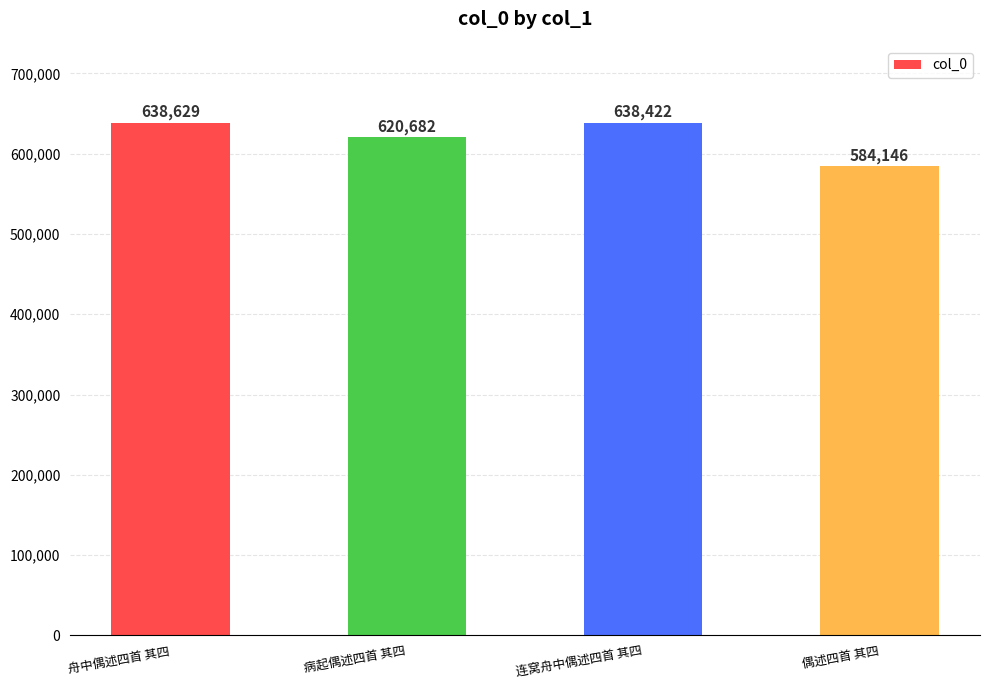

Rank the categories by value from highest to lowest.

舟中偶述四首 其四, 连窝舟中偶述四首 其四, 病起偶述四首 其四, 偶述四首 其四